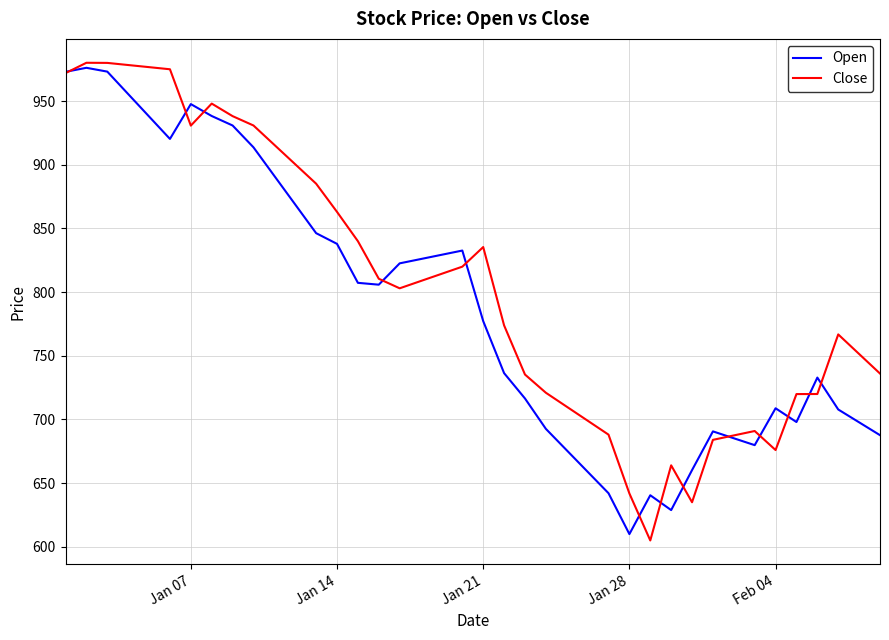

What is the difference between the maximum and second lowest values in the Close series?

345.1